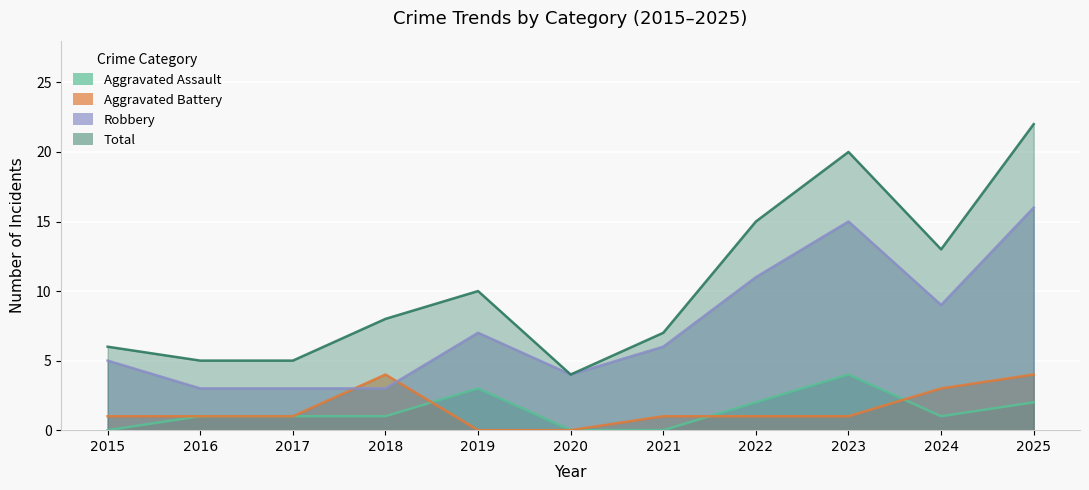

What is the sum of the Aggravated Assault values at 2025 and 2024?

3